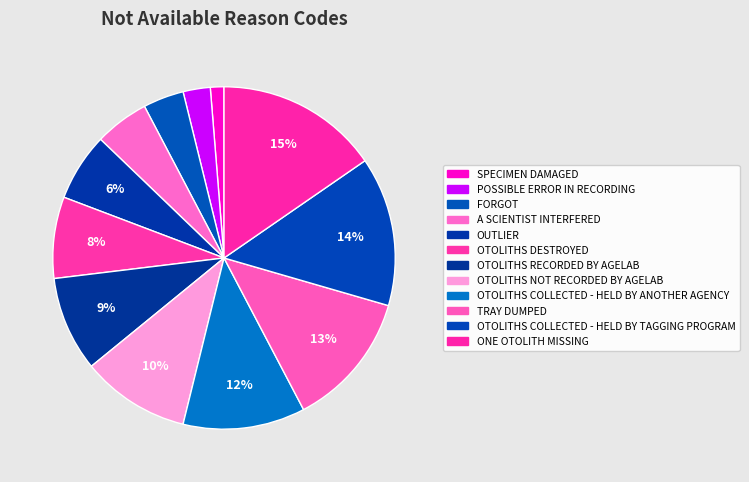

Count the number of slices in the pie.

12